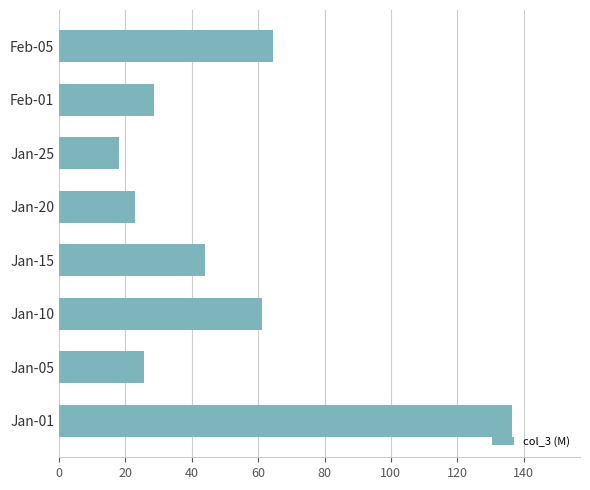

List the labels in order of value, largest first.

Jan-01, Feb-05, Jan-10, Jan-15, Feb-01, Jan-05, Jan-20, Jan-25